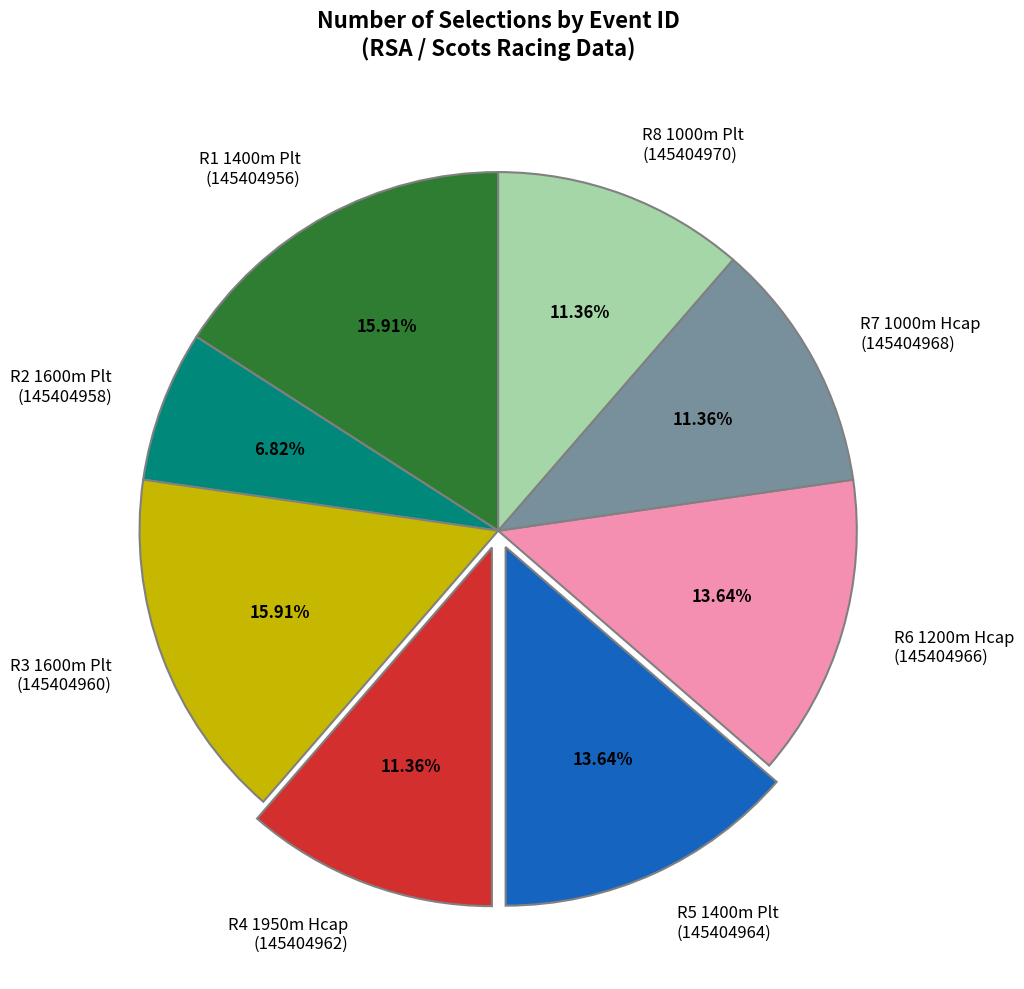

Does R5 1400m Plt (145404964) represent more than half of the total?

No